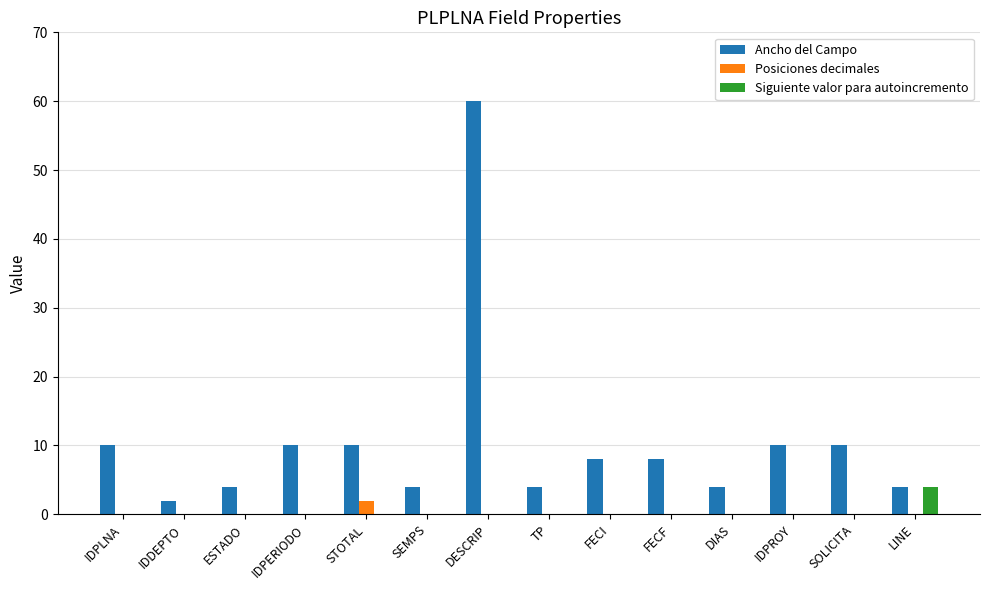

What is the sum of the Ancho del Campo values at SEMPS and LINE?

8